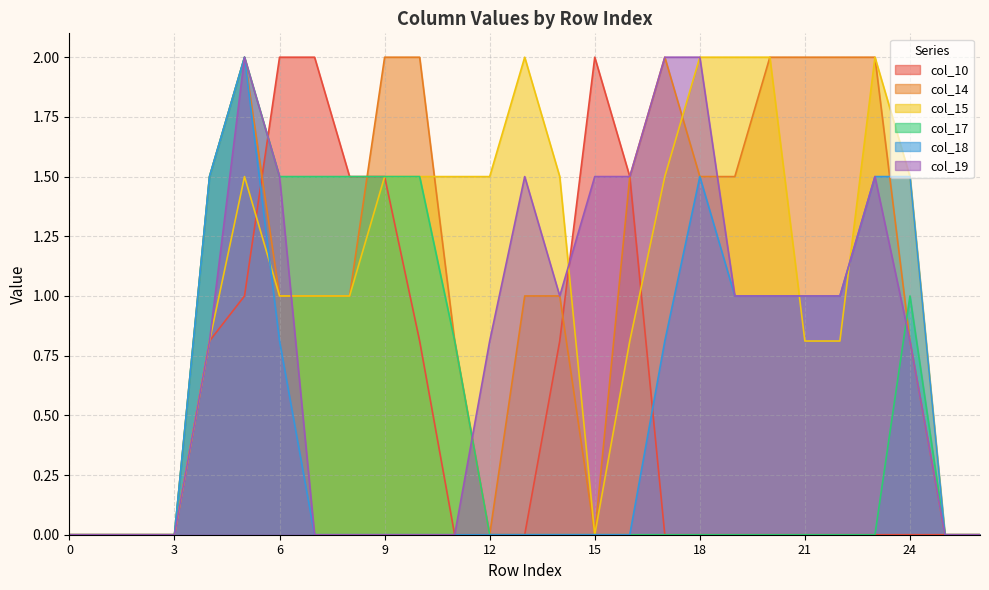

How many positive values does the col_14 series have?

19